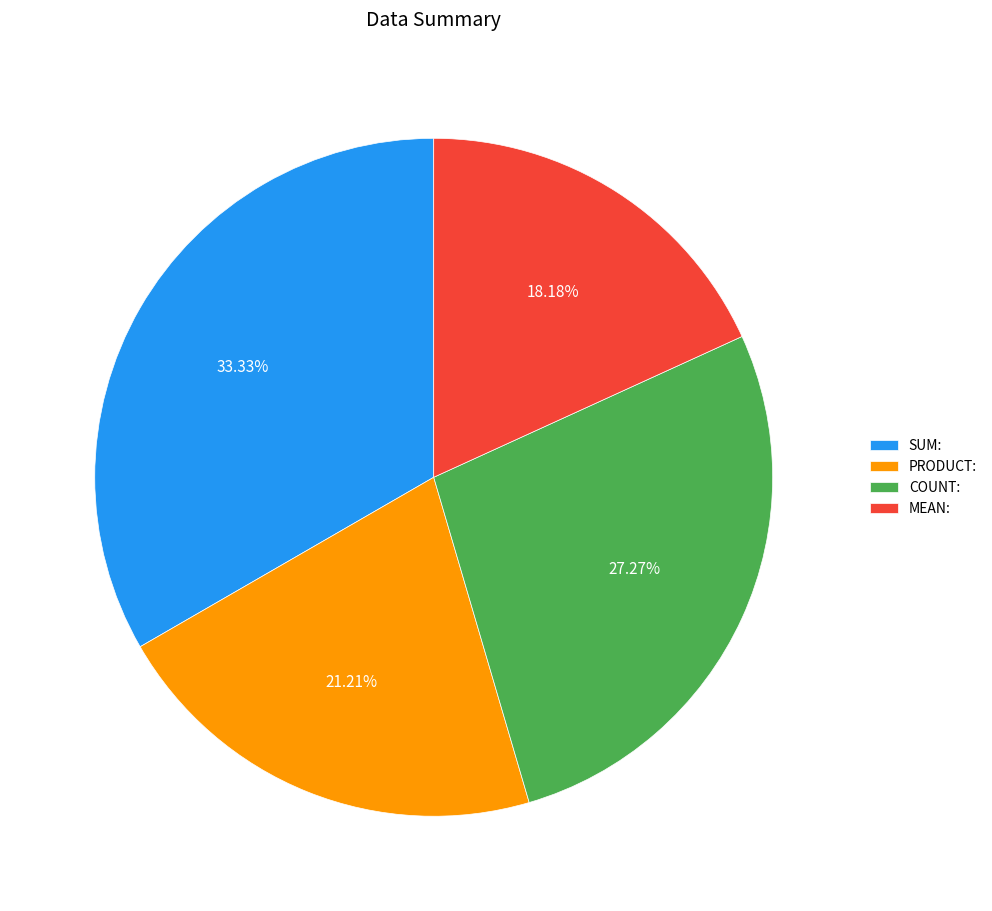

Count the number of slices in the pie.

4